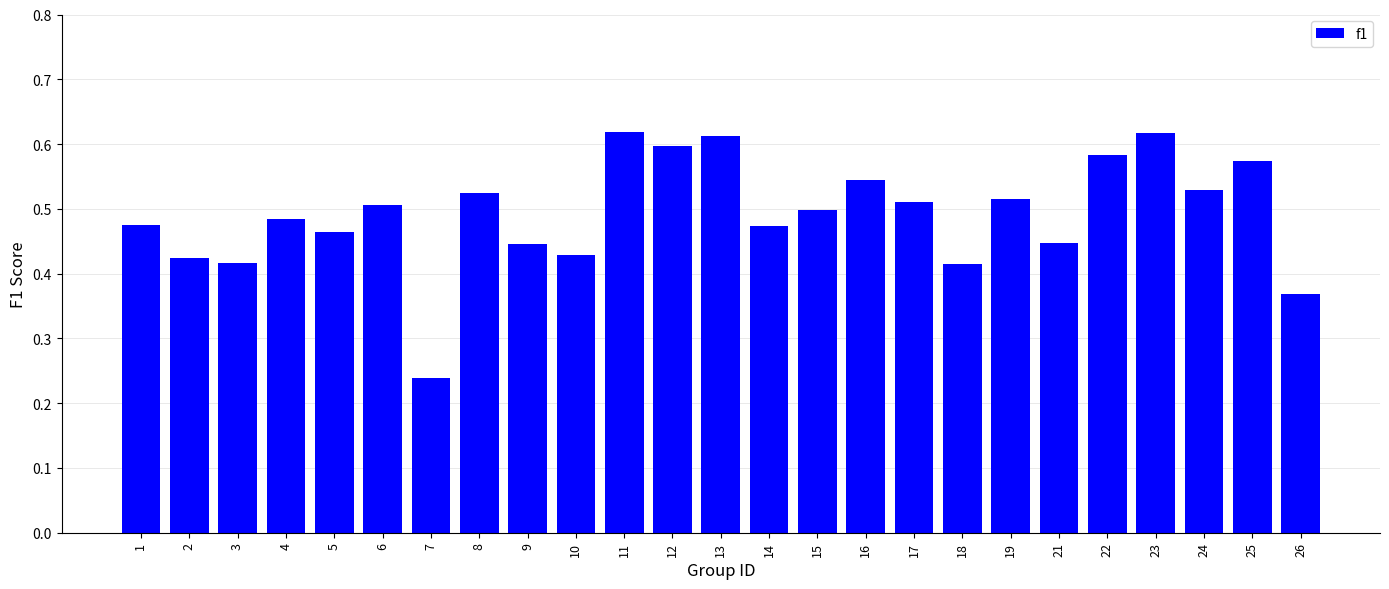

What is the sum of all values?

12.3